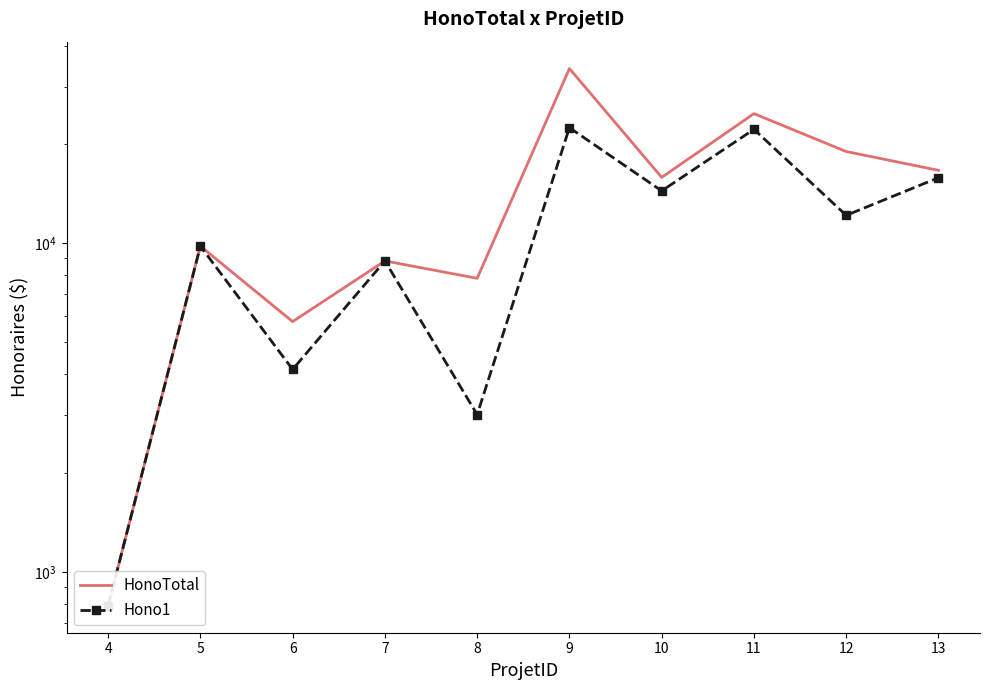

How many lines are shown in the chart?

2